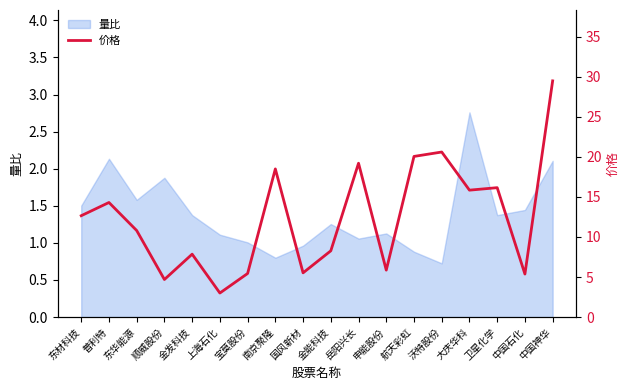

Rank the categories by value from lowest to highest.

上海石化, 顺威股份, 中国石化, 宝莫股份, 国风新材, 申能股份, 金发科技, 金能科技, 东华能源, 东材科技, 普利特, 大庆华科, 卫星化学, 南京聚隆, 岳阳兴长, 航天彩虹, 沃特股份, 中国神华